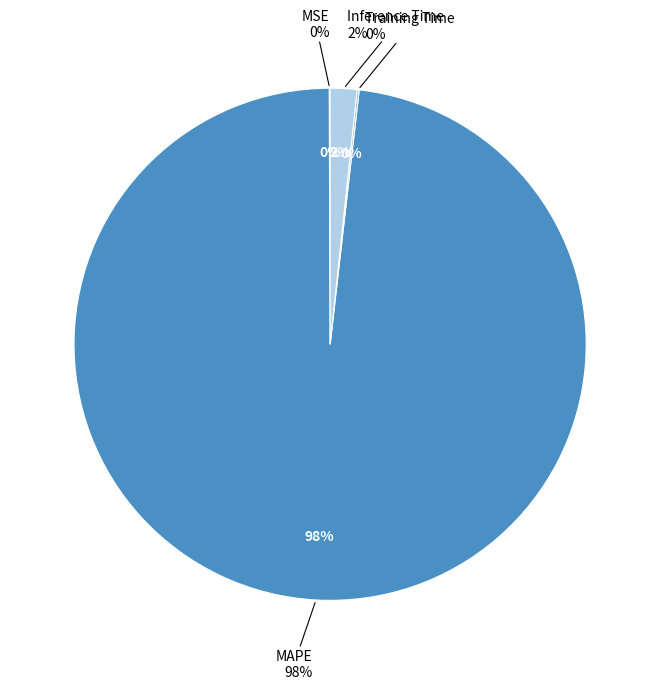

Does MAPE account for over 50% of the chart?

Yes